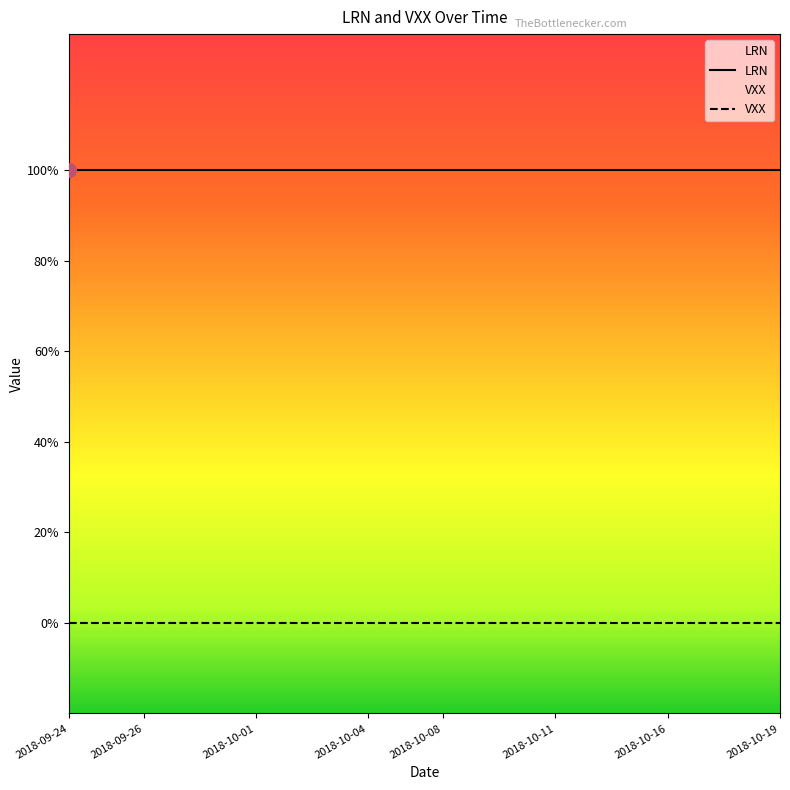

How many series are shown in this chart?

2